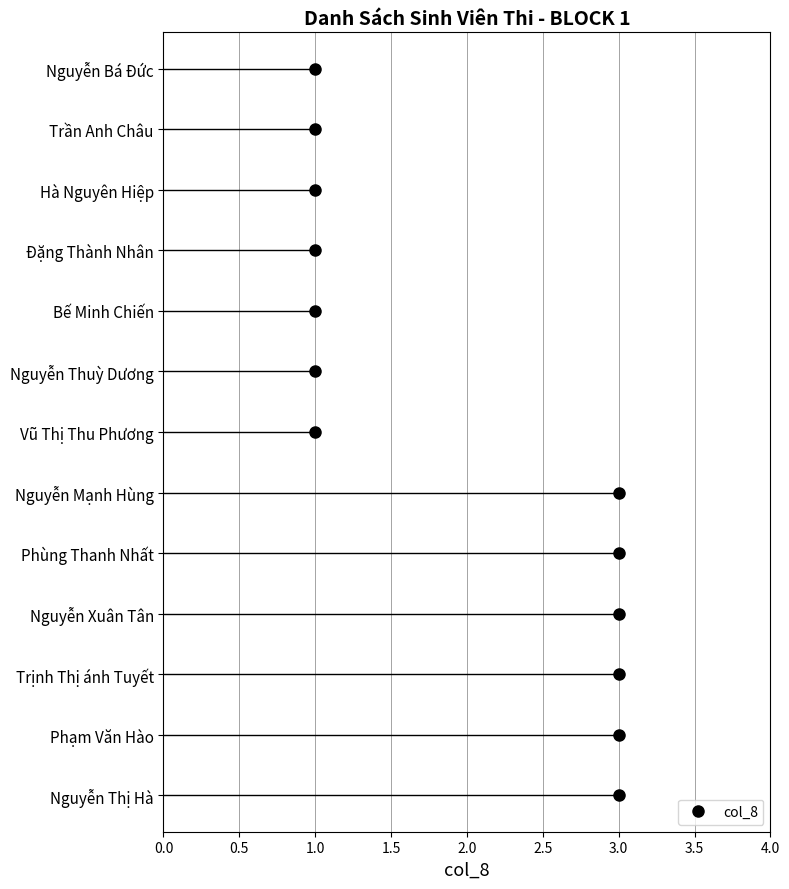

True or false: the data has more than 2 interior local peaks.

False